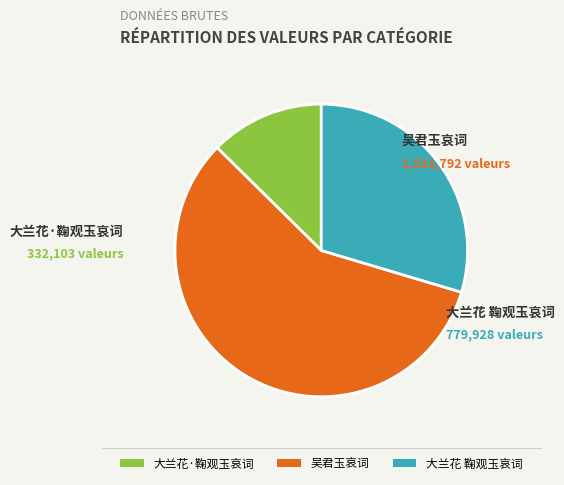

Is it true that 吴君玉哀词 is 58% of the pie?

True